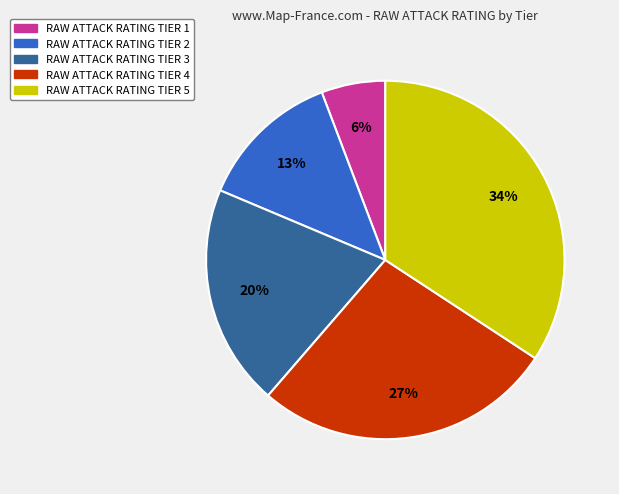

What is the ratio of the value at RAW ATTACK RATING TIER 4 to the value at RAW ATTACK RATING TIER 5?

0.8